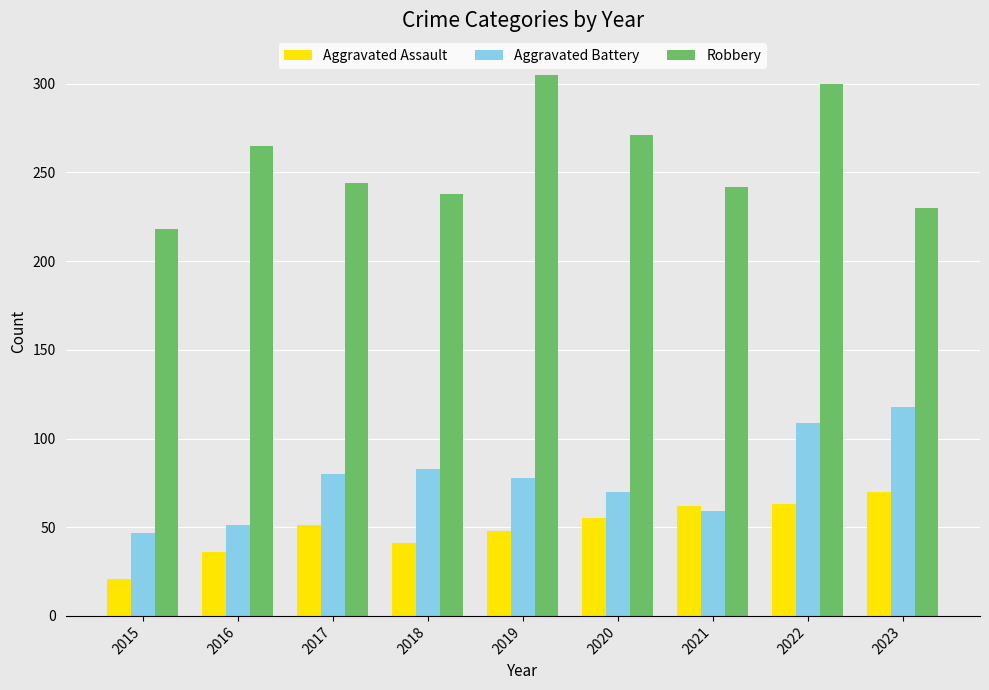

How many bars are there in total?

27